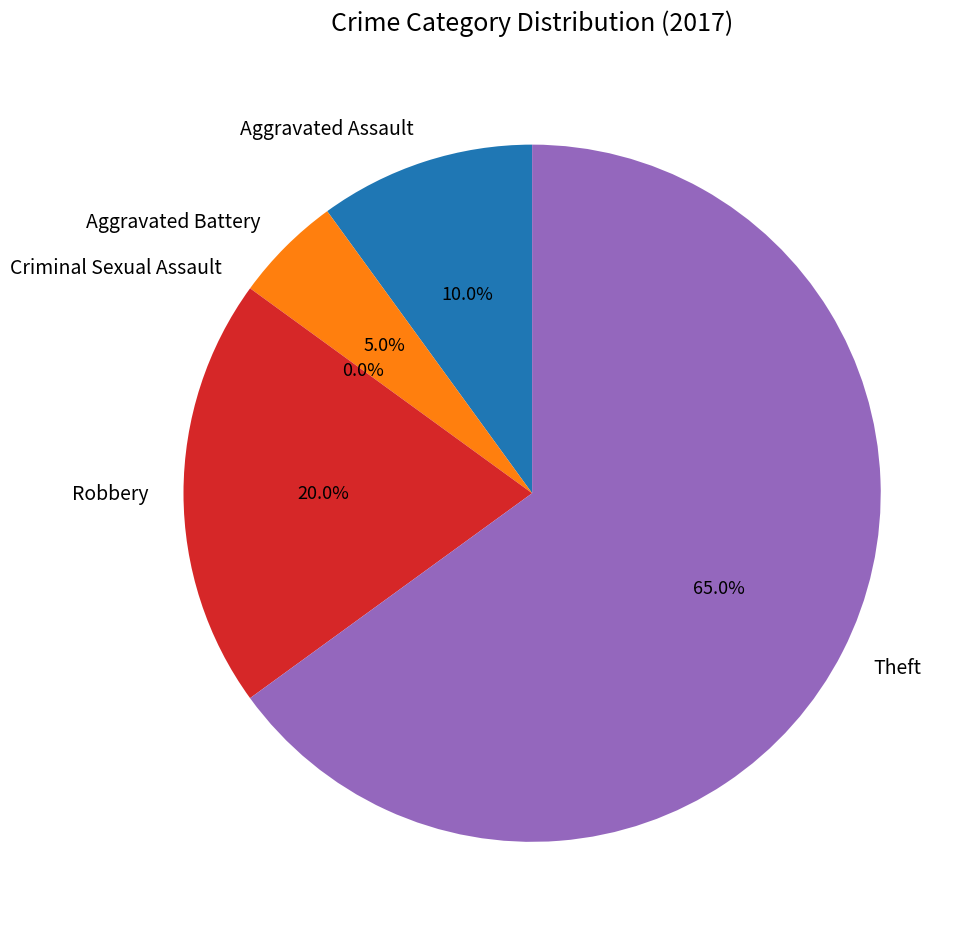

The Criminal Sexual Assault slice represents 0% of the pie. True or false?

True